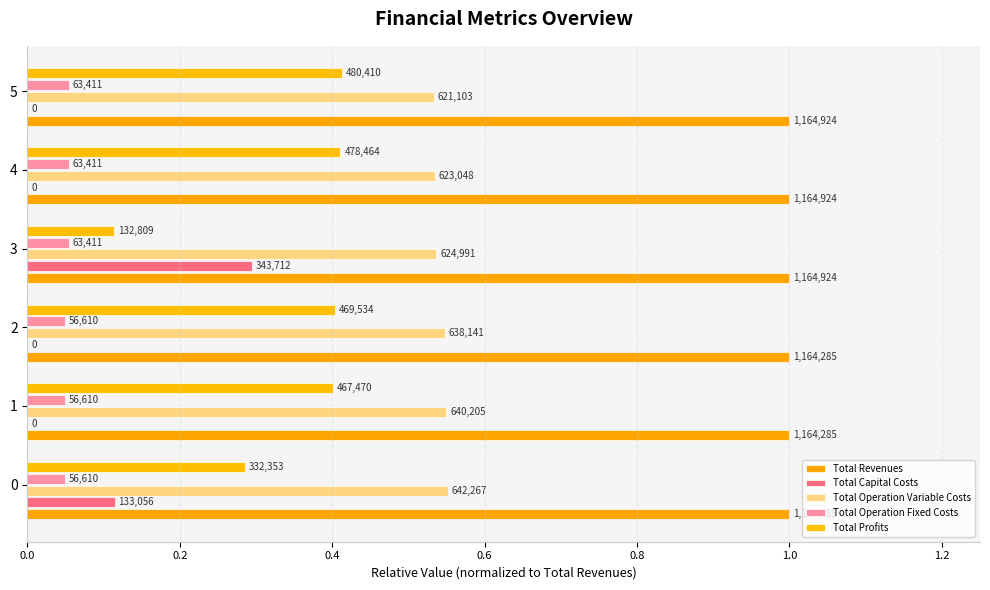

What is the sum of all Total Operation Fixed Costs values?

0.3